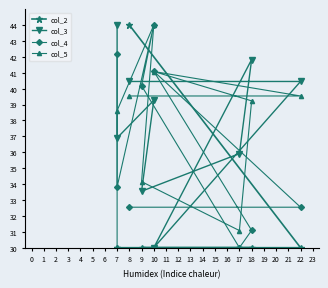

Is the value of col_3 at 17 greater than the value of col_2 at 9?

Yes